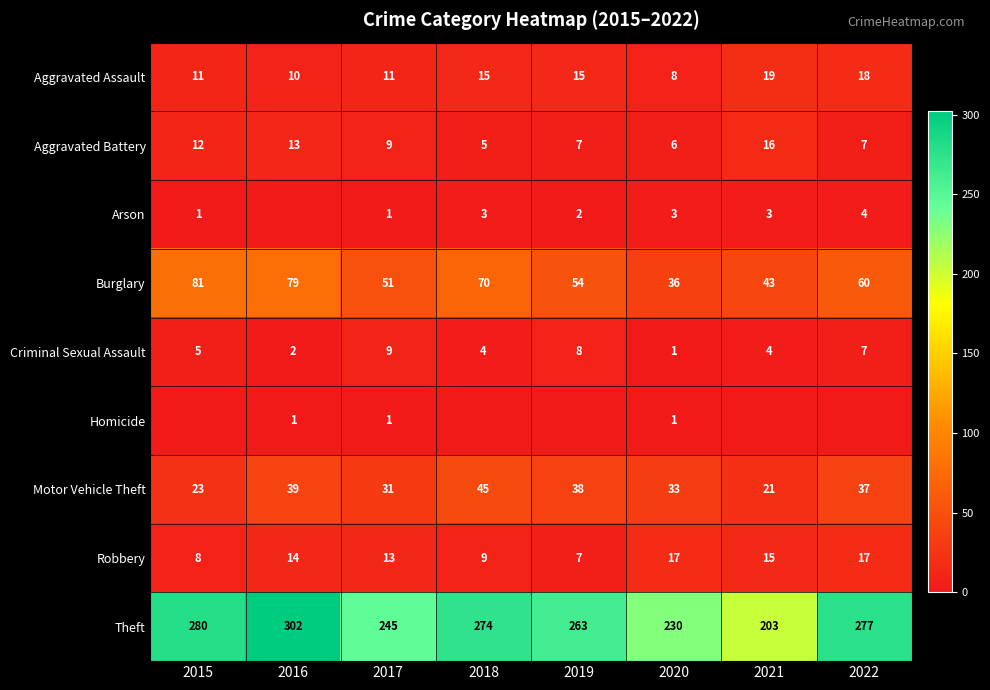

How many series are shown in this chart?

9